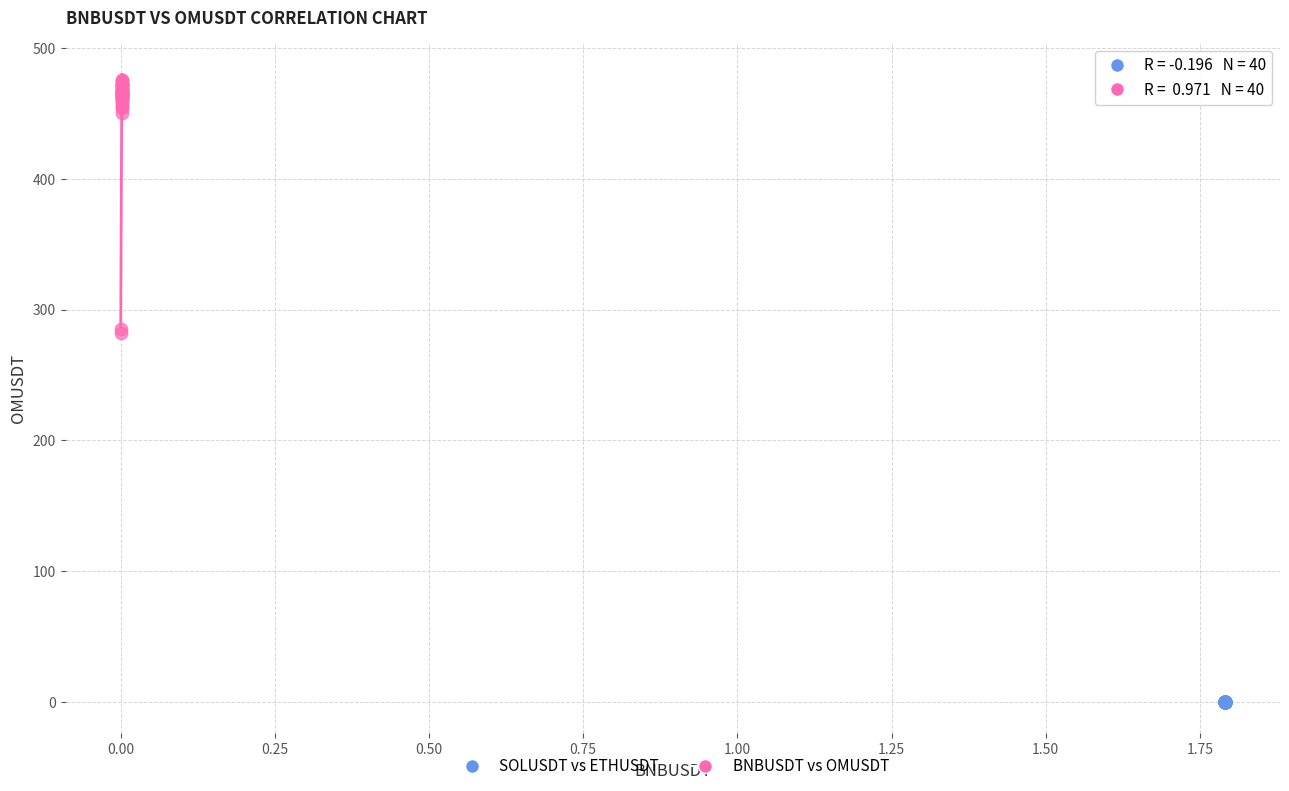

Which series reaches the maximum Y coordinate?

BNBUSDT vs OMUSDT